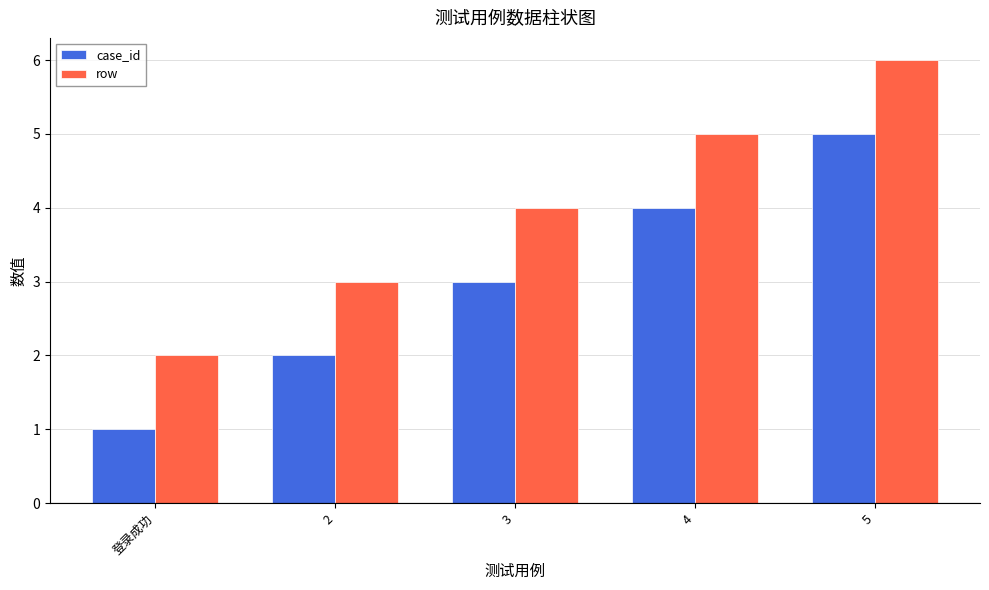

The case_id series shows 2 at 3. True or false?

False